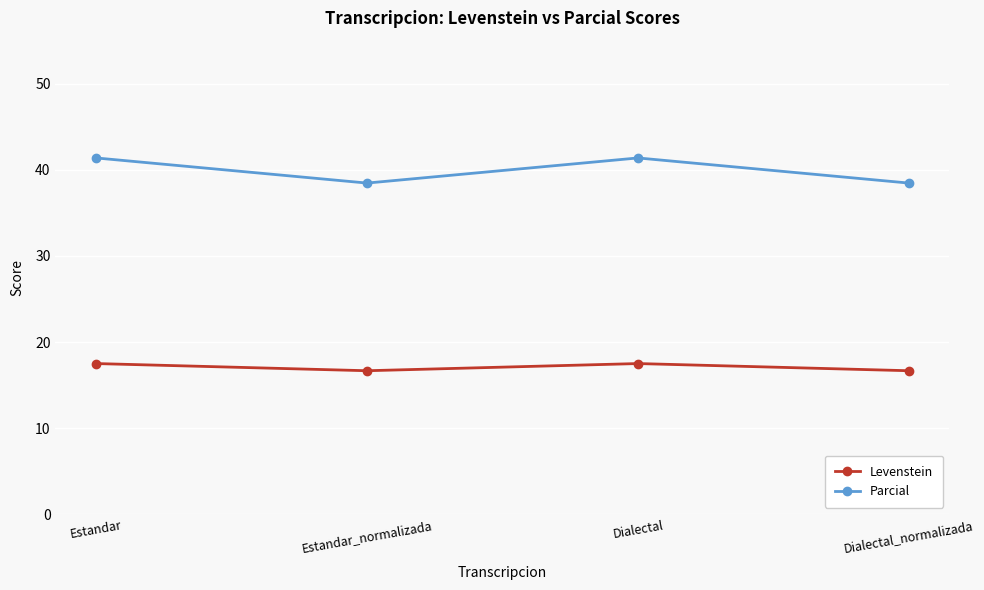

List the series in order of their overall mean, highest first.

Parcial, Levenstein